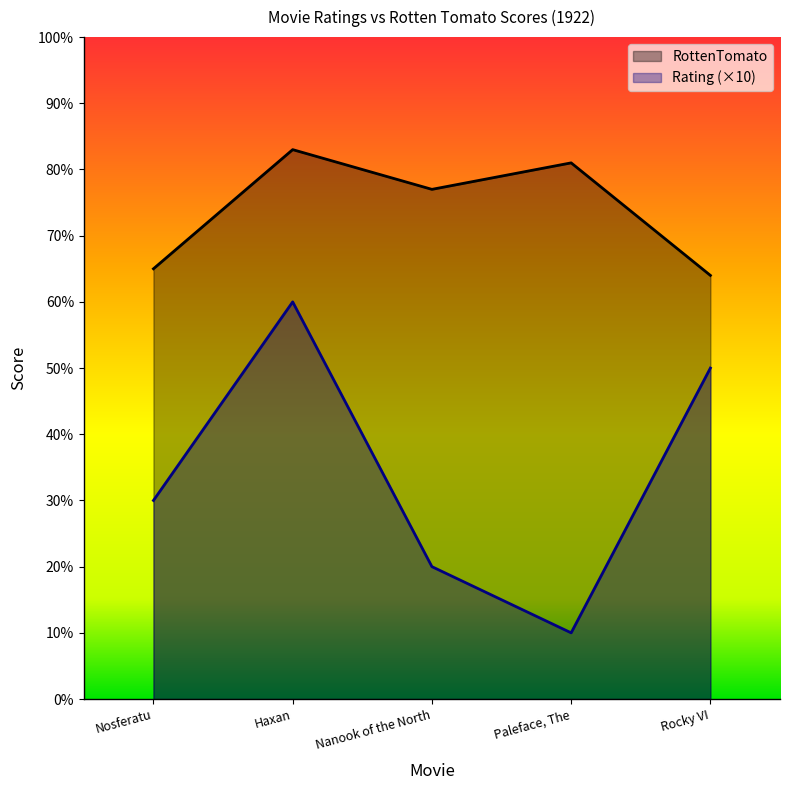

What is the sum of the Rating values at Rocky VI and Nosferatu?

80